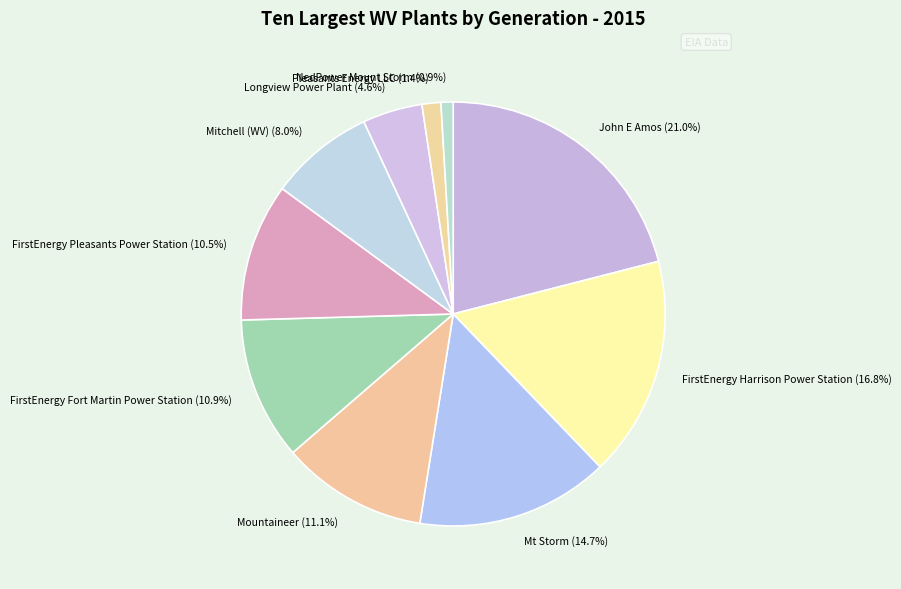

Is there a majority slice in this chart?

No